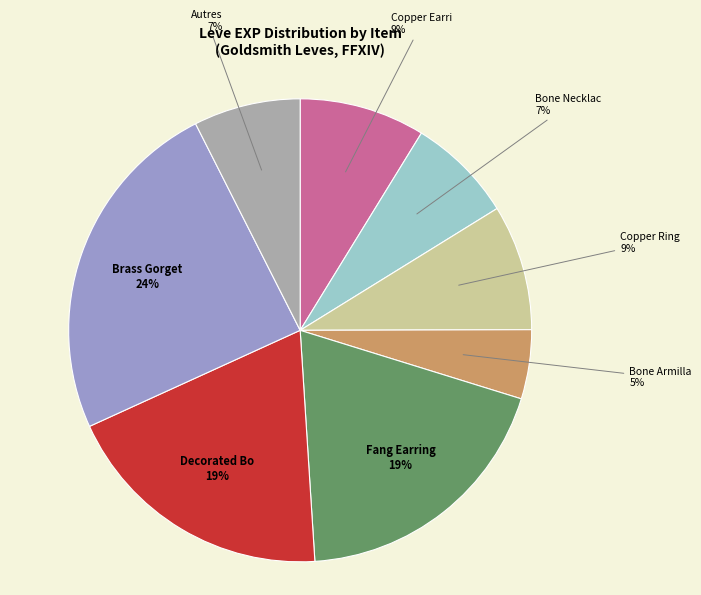

Is there any slice that represents more than half of the pie?

No